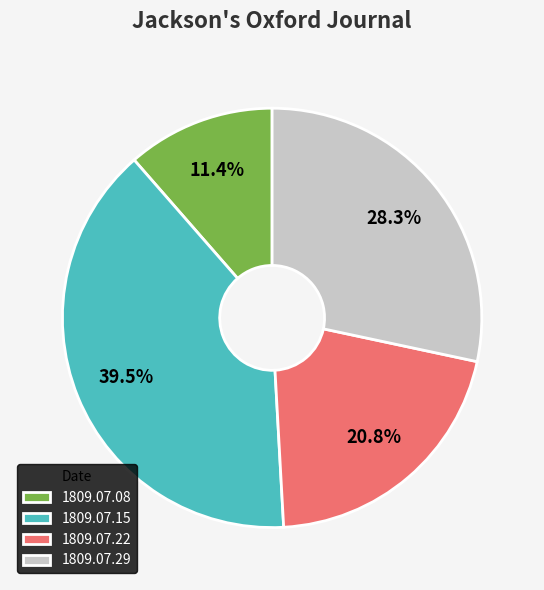

Does any single category account for the majority?

No